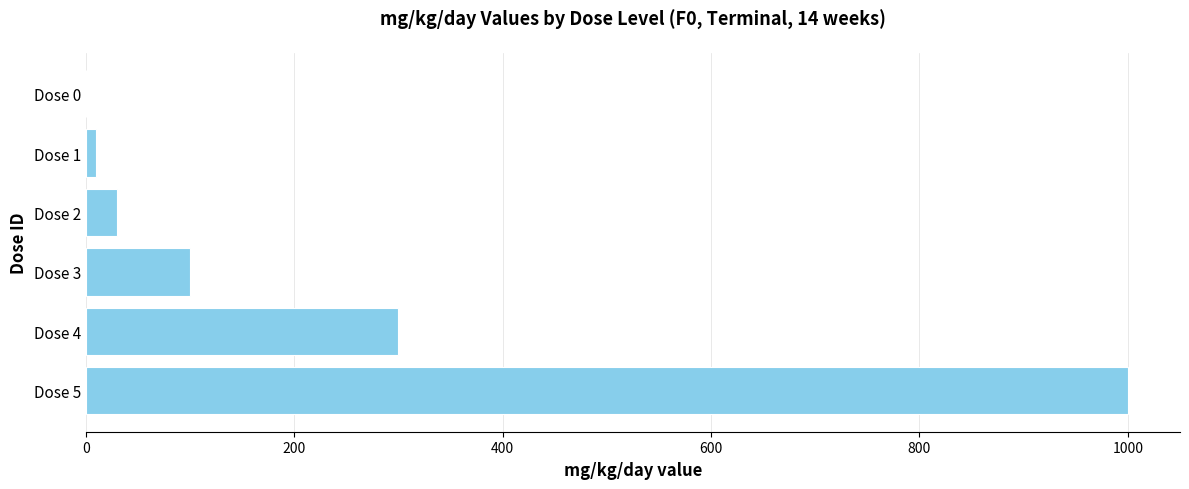

Where is the data nearest to the value 500?

Dose 4